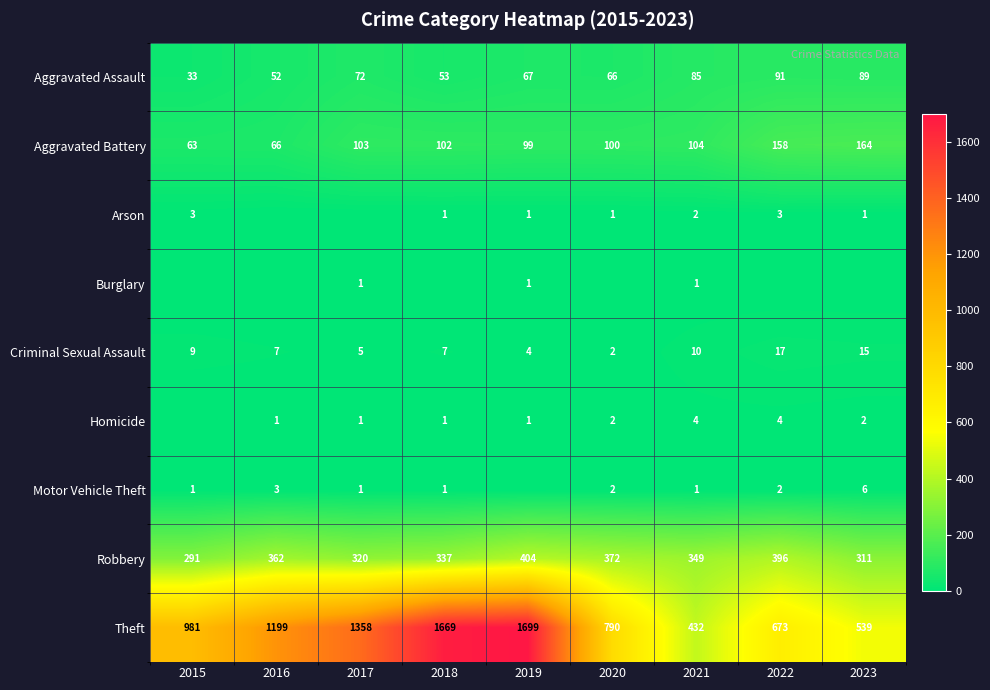

What is the total value across all series at 2021?

988